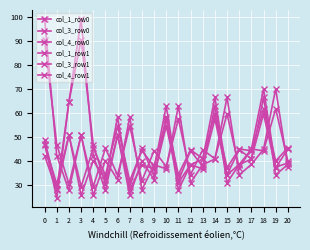

What is the greatest value displayed?

99.2